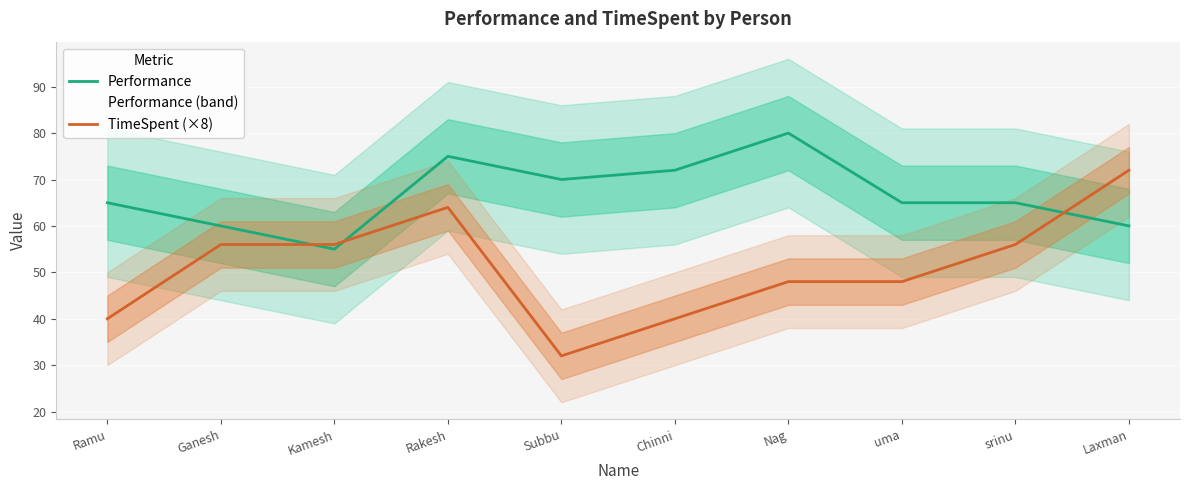

True or false: TimeSpent (×8) has more than 2 interior local peaks.

False